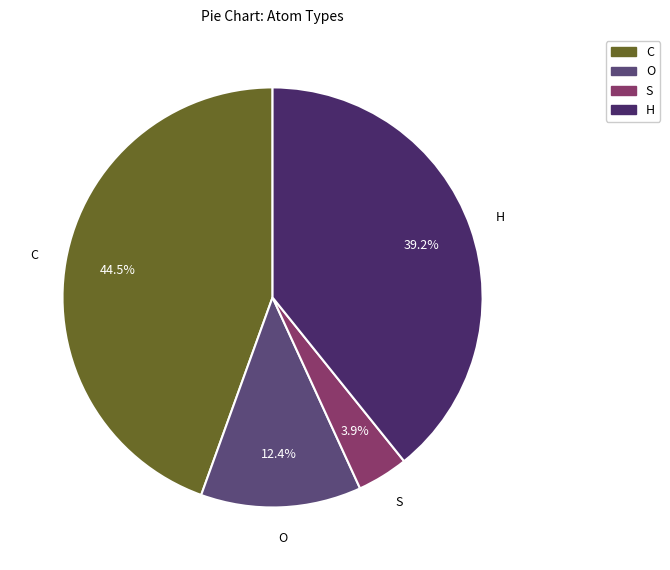

Does O represent more than half of the total?

No